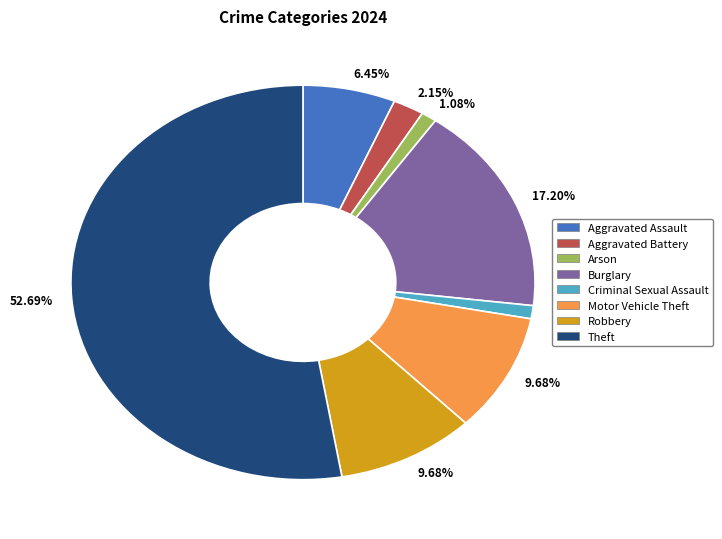

How many slices are in this pie chart?

8